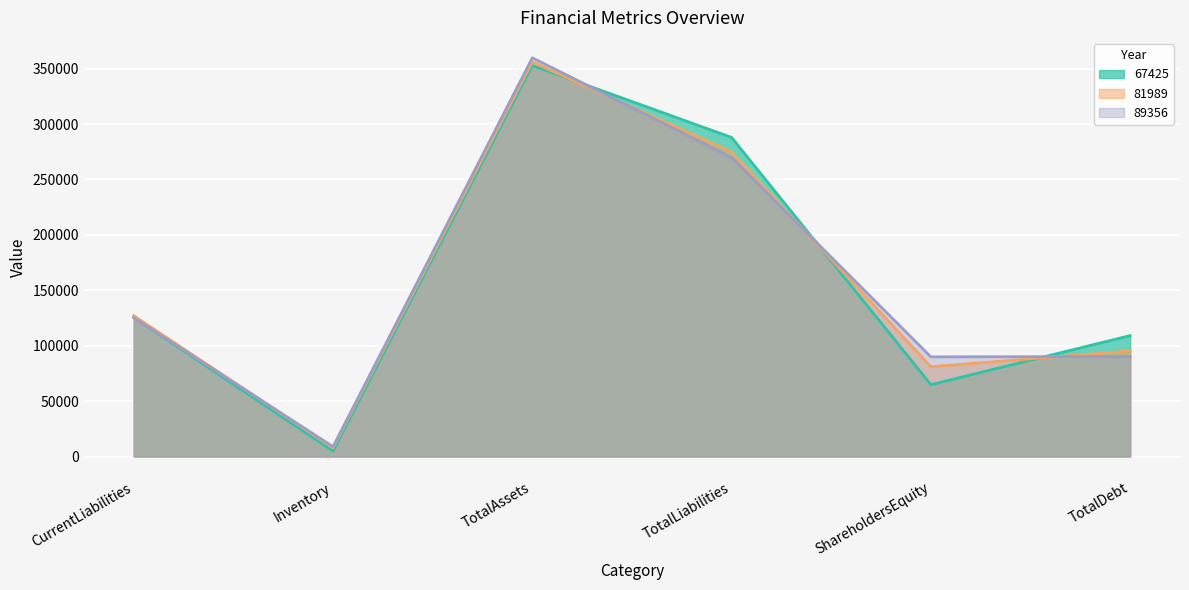

Reading right to left, transcribe all the data shown in this chart.

67425: 109106	64843	287912	352755	4946	125481
81989: 95281	81034	274948	355982	7825	127032
89356: 90223	89932	269813	359745	8905	125278